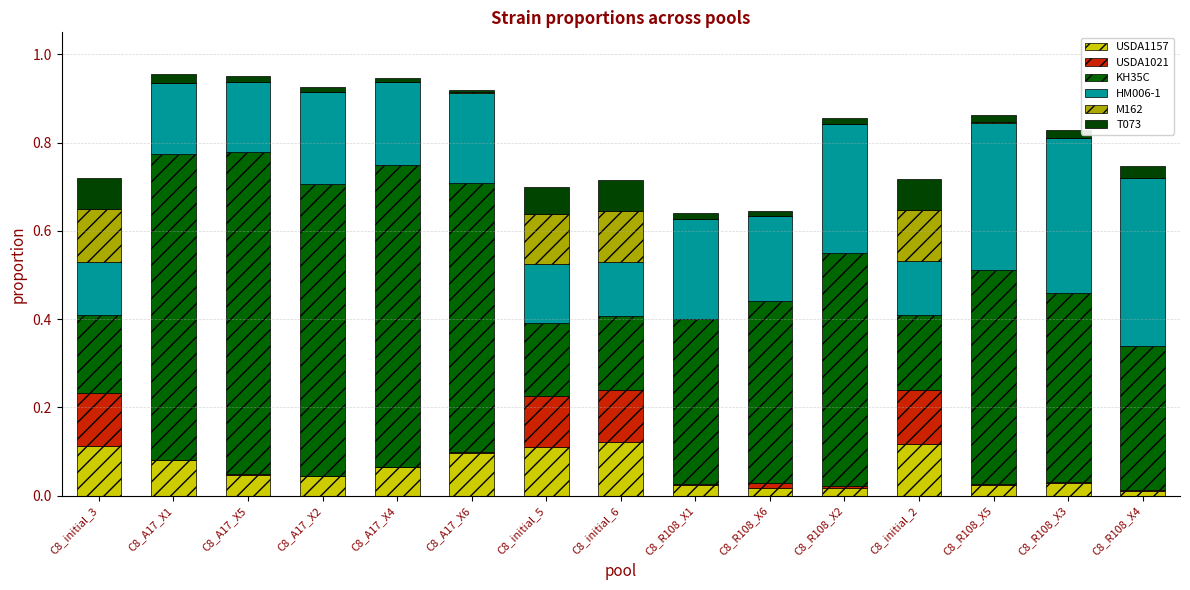

The T073 series shows 0.0 at C8_A17_X2. True or false?

True